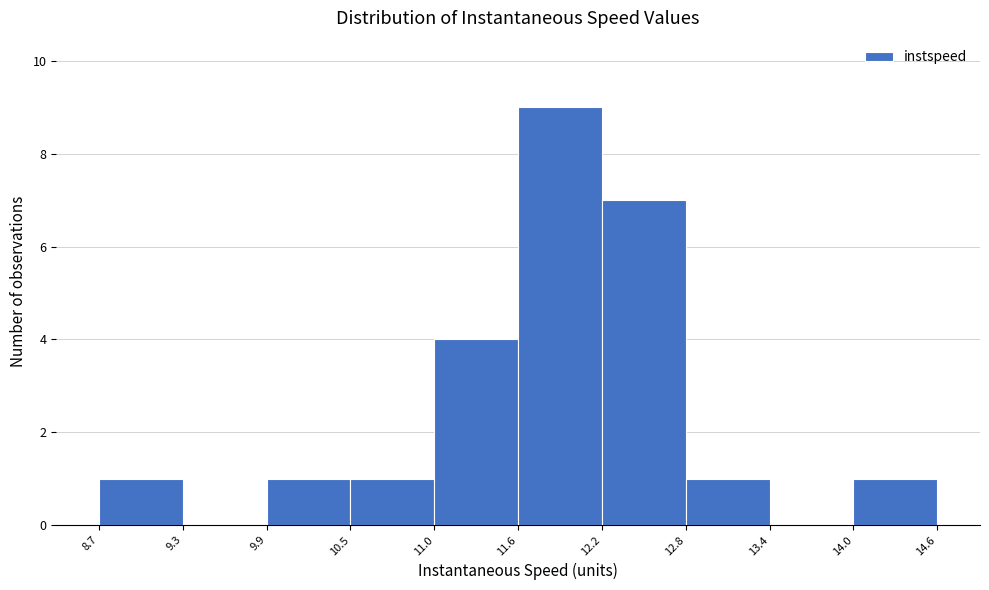

Reading left to right, list every bar in this chart as the range it spans on the x-axis followed by its height. The values are not printed on the chart, so give them approximately, as read against the axis.

8.7 to 9.3: 1
9.3 to 9.9: 0
9.9 to 10.5: 1
10.5 to 11.0: 1
11.0 to 11.6: 4
11.6 to 12.2: 9
12.2 to 12.8: 7
12.8 to 13.4: 1
13.4 to 14.0: 0
14.0 to 14.6: 1